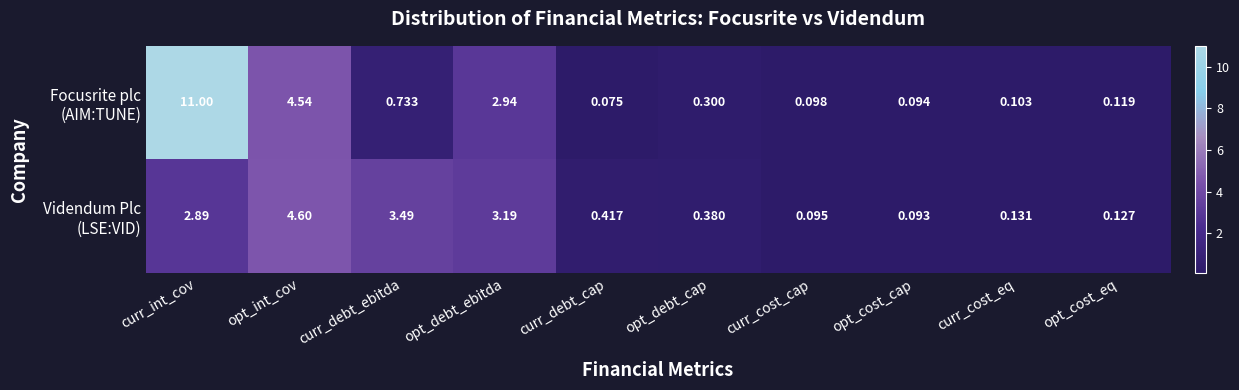

At which category is the sum across all series the highest?

curr_int_cov